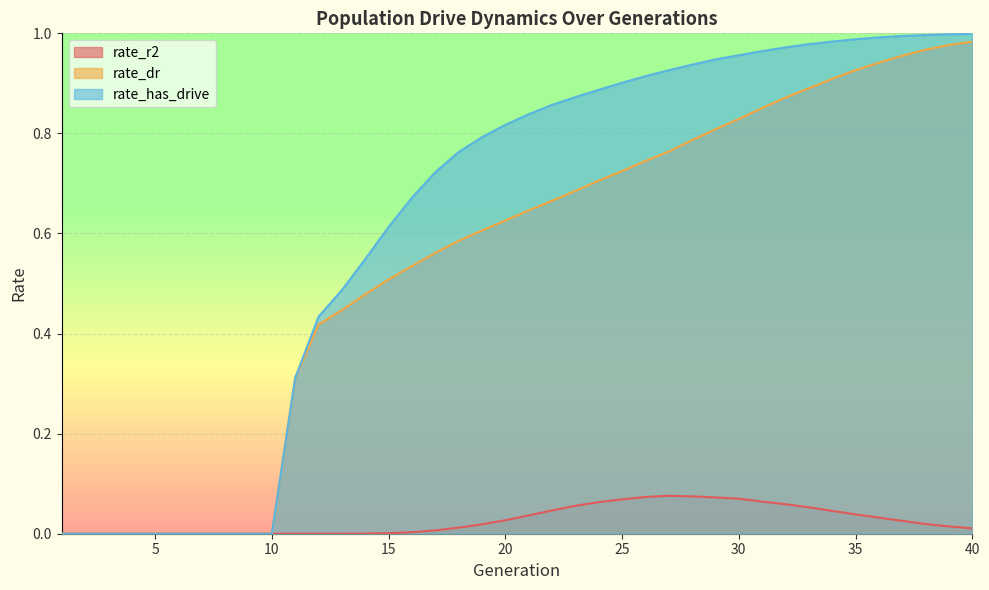

What is the maximum value shown in the chart?

1.0